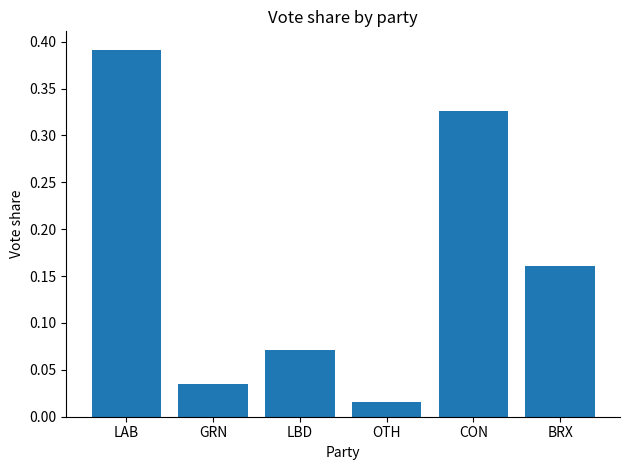

Between OTH and BRX, which is larger?

BRX